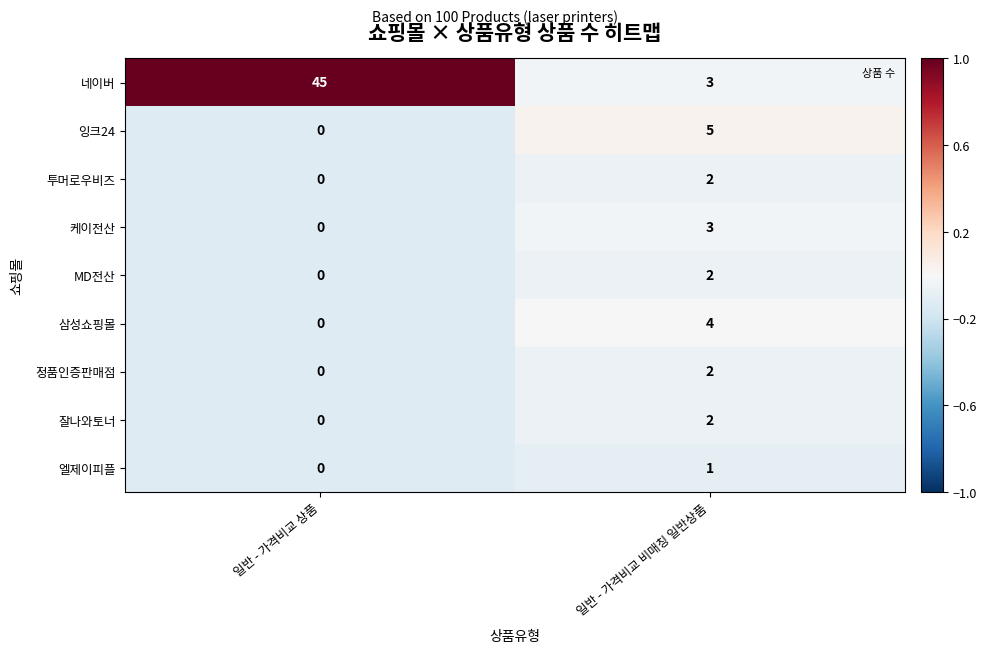

The value of 잘나와토너 at 일반 - 가격비교 상품 is 0. True or false?

True